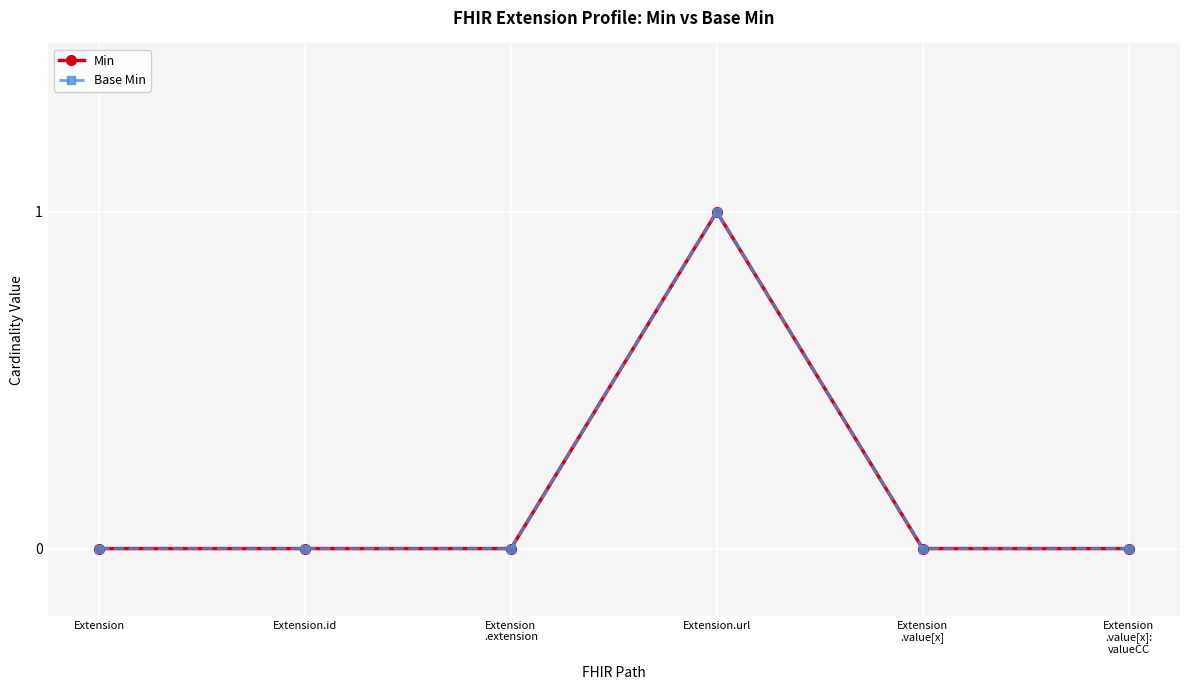

True or false: Base Min has a value of 0 at Extension
.value[x]:
valueCC.

False